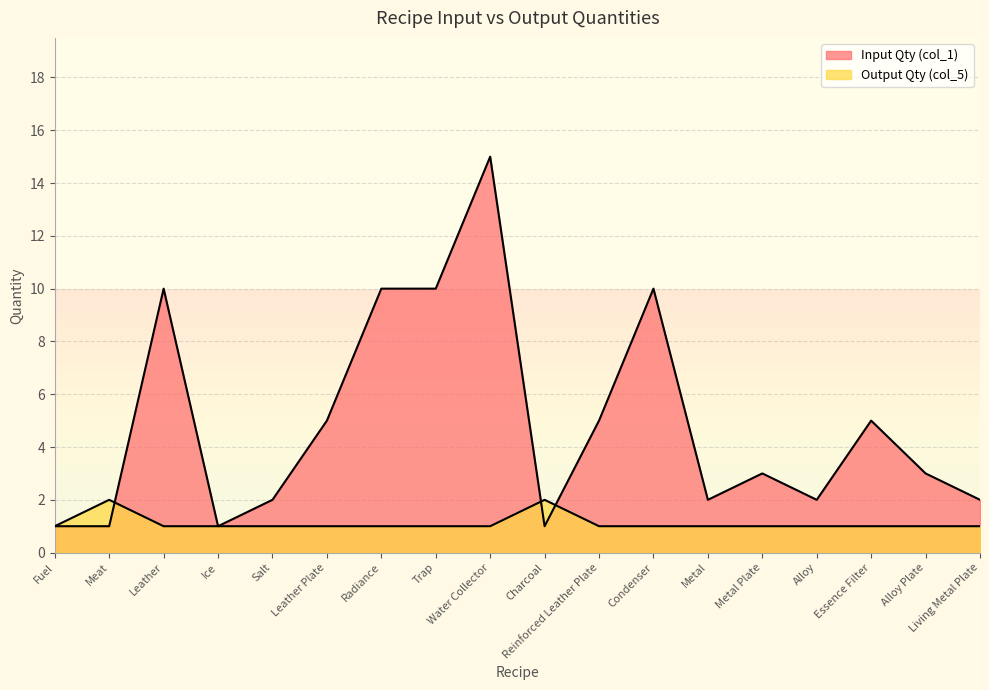

Which series has the widest spread of values?

Input Qty (col_1)